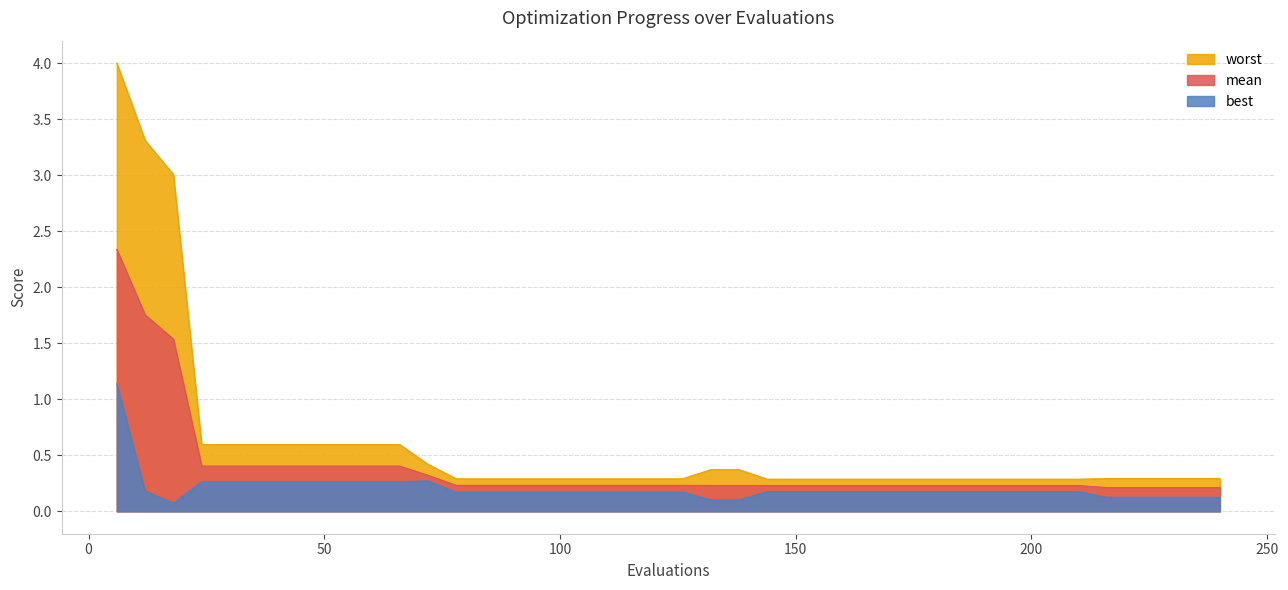

True or false: mean and worst cross at least once.

False